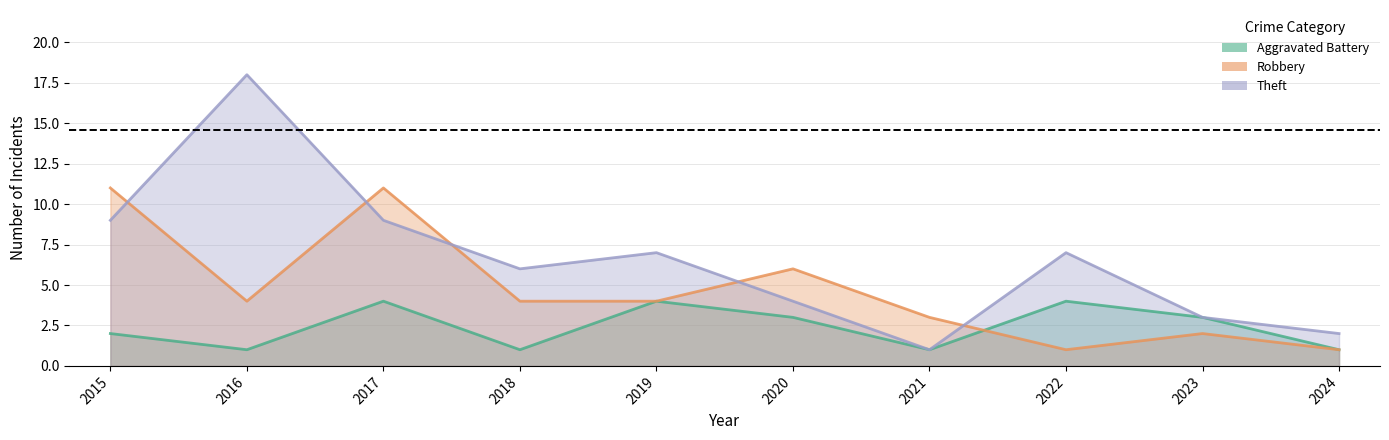

How many data points in Theft are above 7?

3